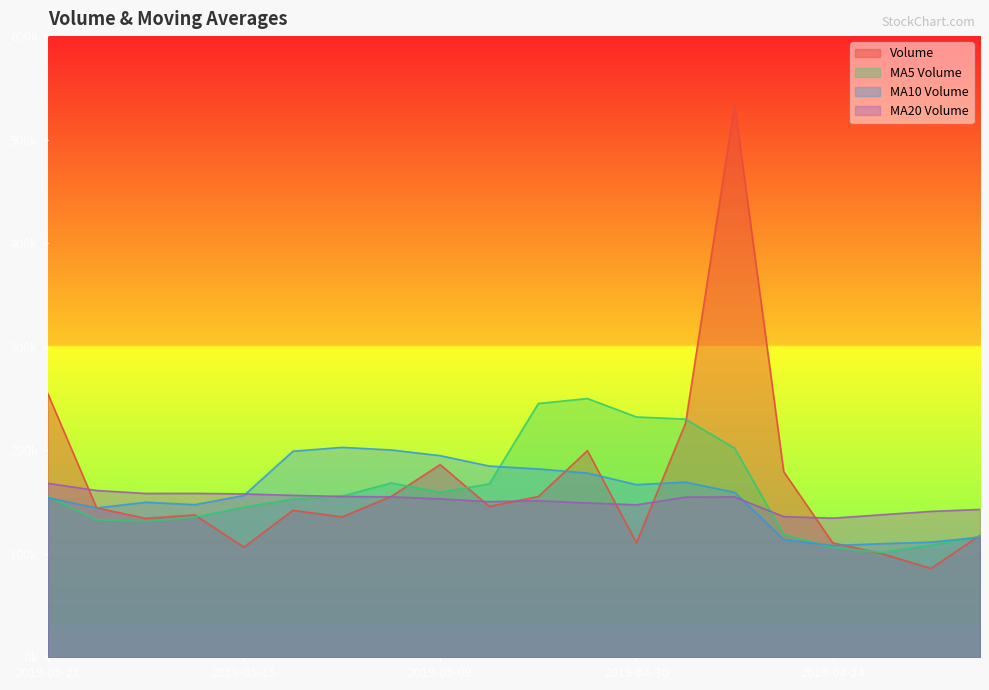

True or false: volume and v_ma10 intersect in this chart.

True